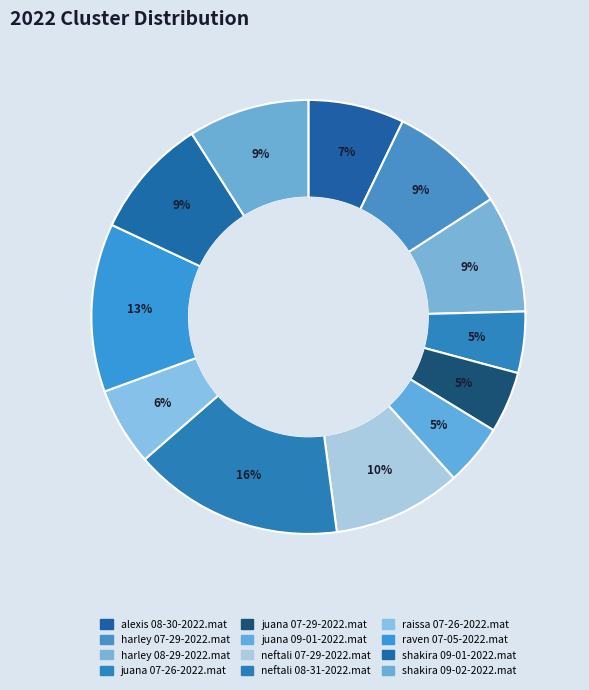

Count the number of slices in the pie.

12